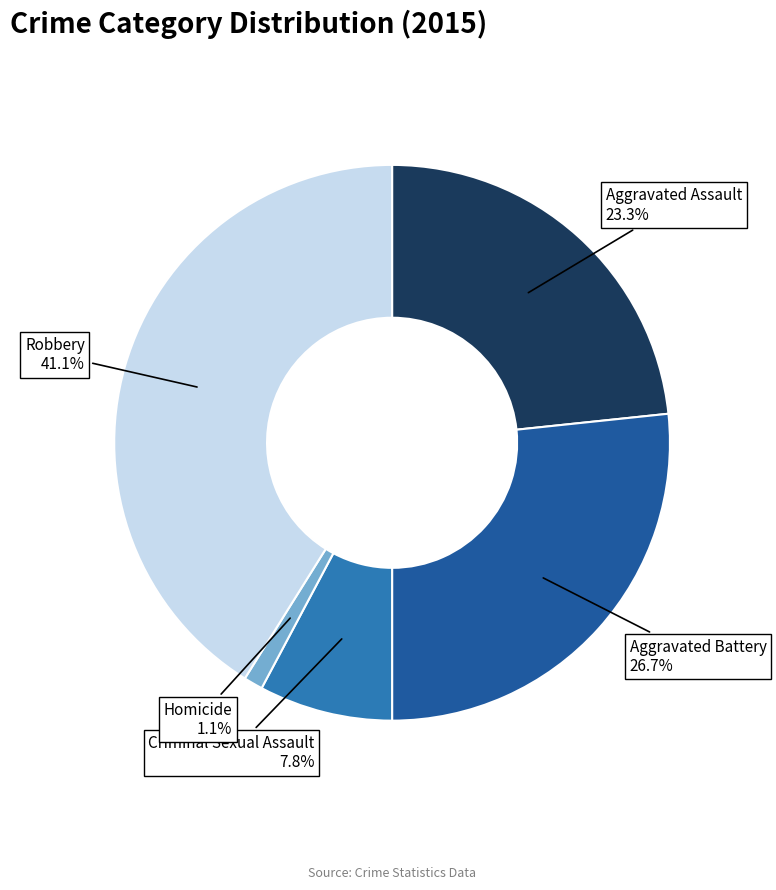

Is there any slice that represents more than half of the pie?

No